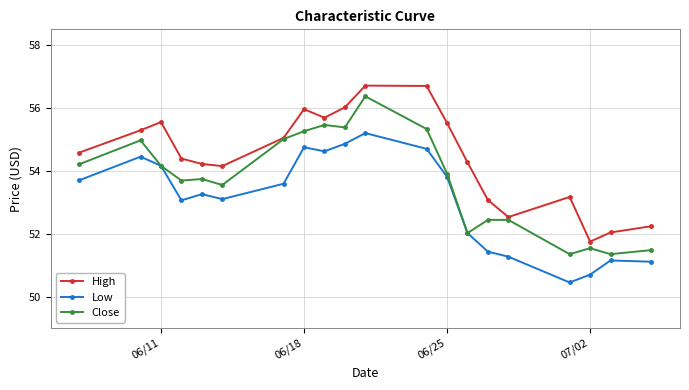

True or false: Close has more than 2 interior local peaks.

True